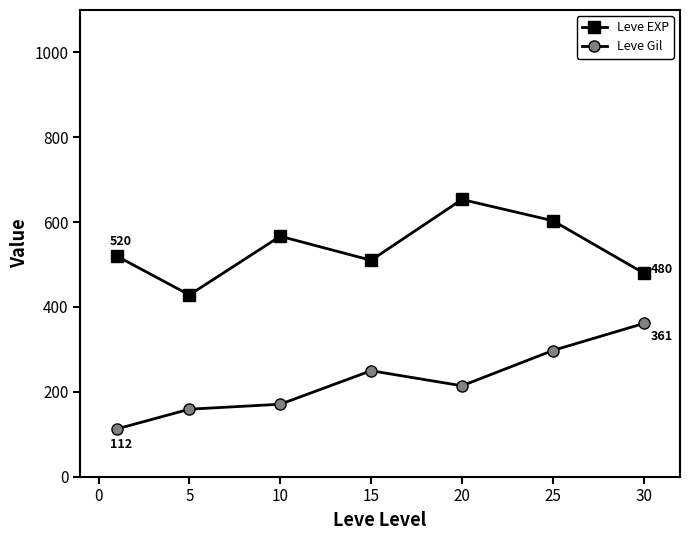

What is the average value of the Leve Gil series?

223.5